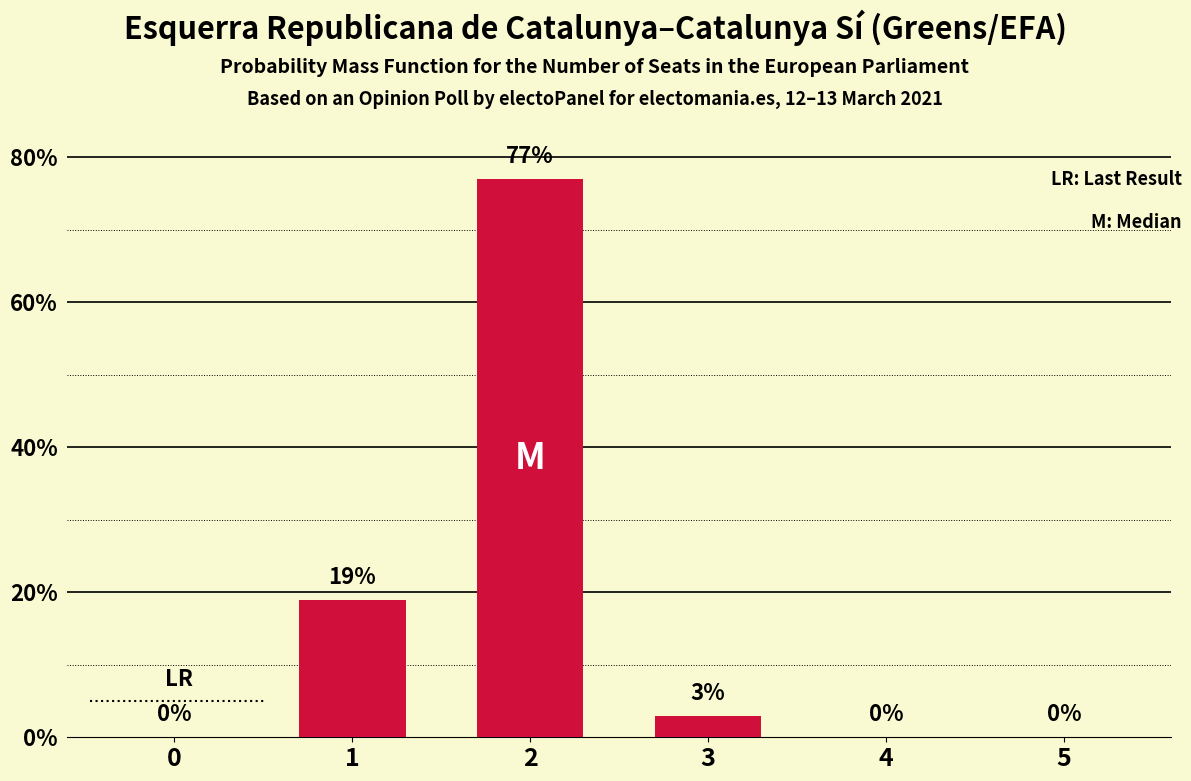

Reading left to right, transcribe all the data shown in this chart.

0	19	77	3	0	0